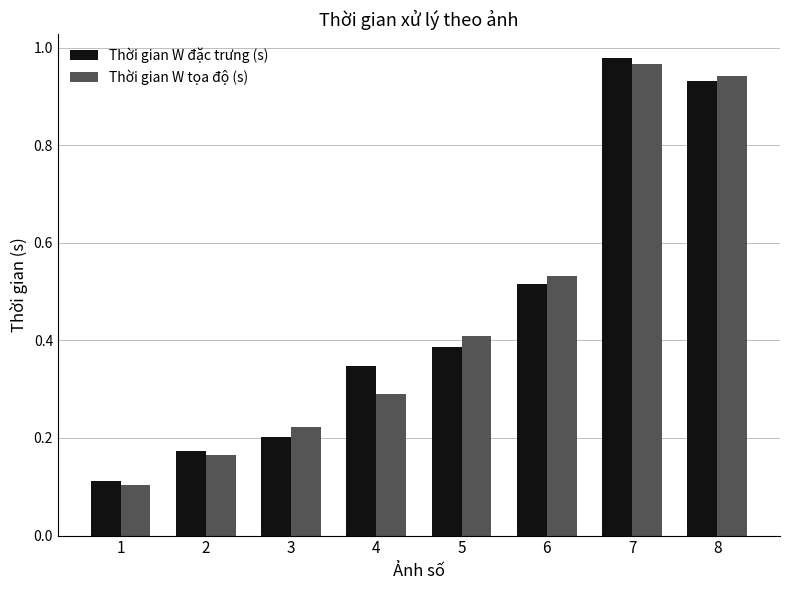

Which series changed the most between 1 and 7?

Thời gian W đặc trưng (s)